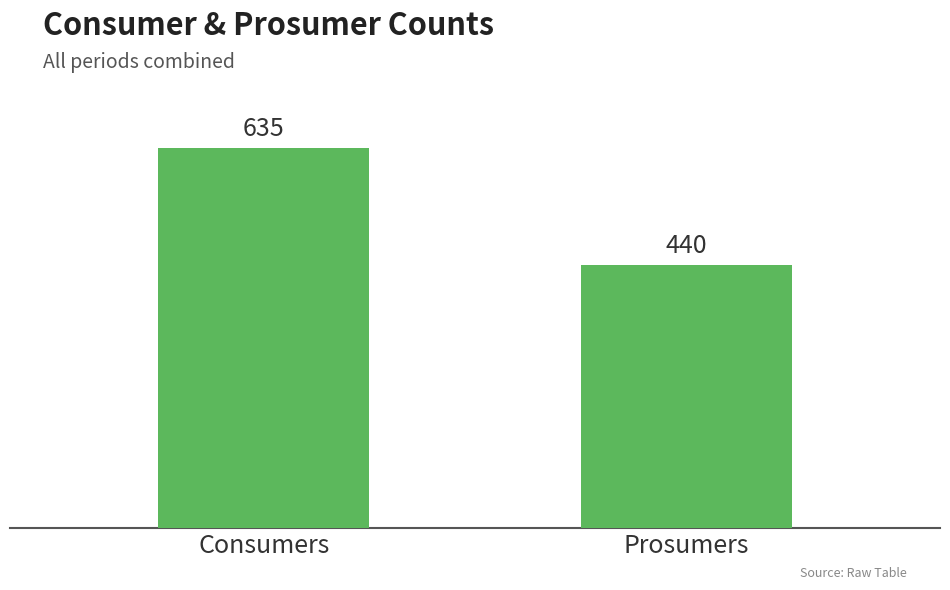

Read the value at Prosumers.

440